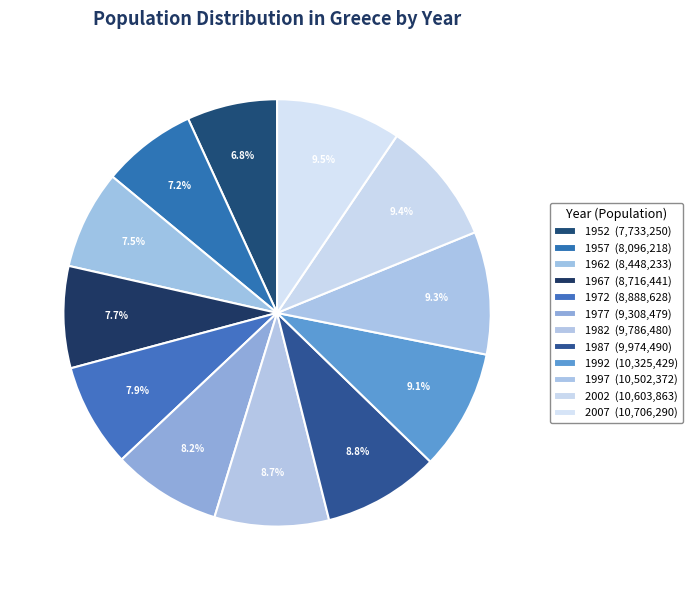

Which slice is the largest?

2007